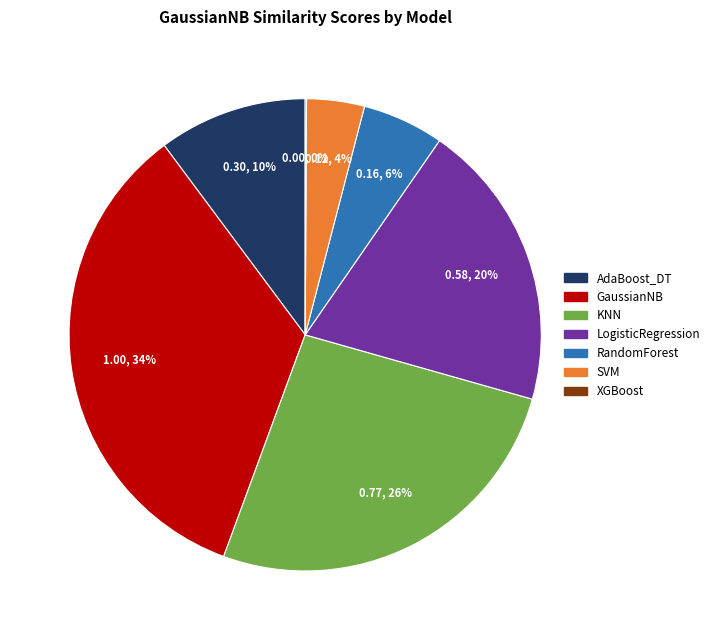

True or false: RandomForest accounts for 11% of the total.

False